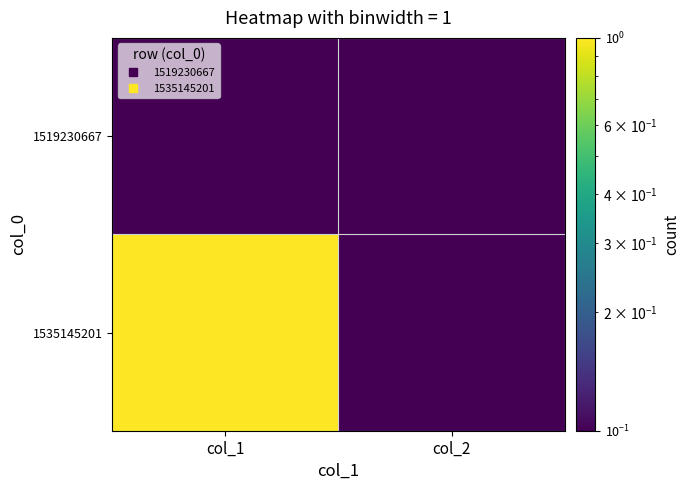

Reading left to right, list all the values displayed in this chart.

1519230667: col_1=0.1	col_2=0.1
1535145201: col_1=1.0	col_2=0.1